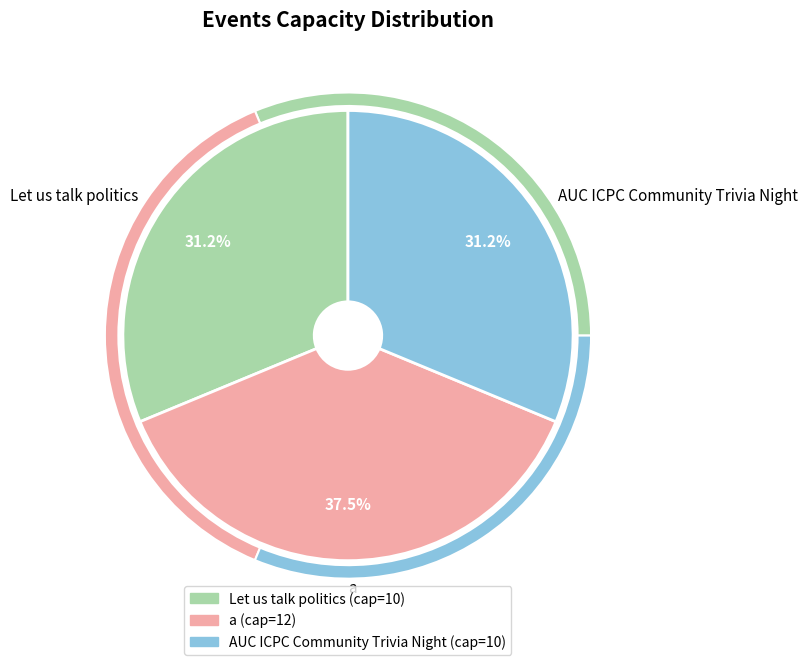

What is the change in value from Let us talk politics to a?

+2